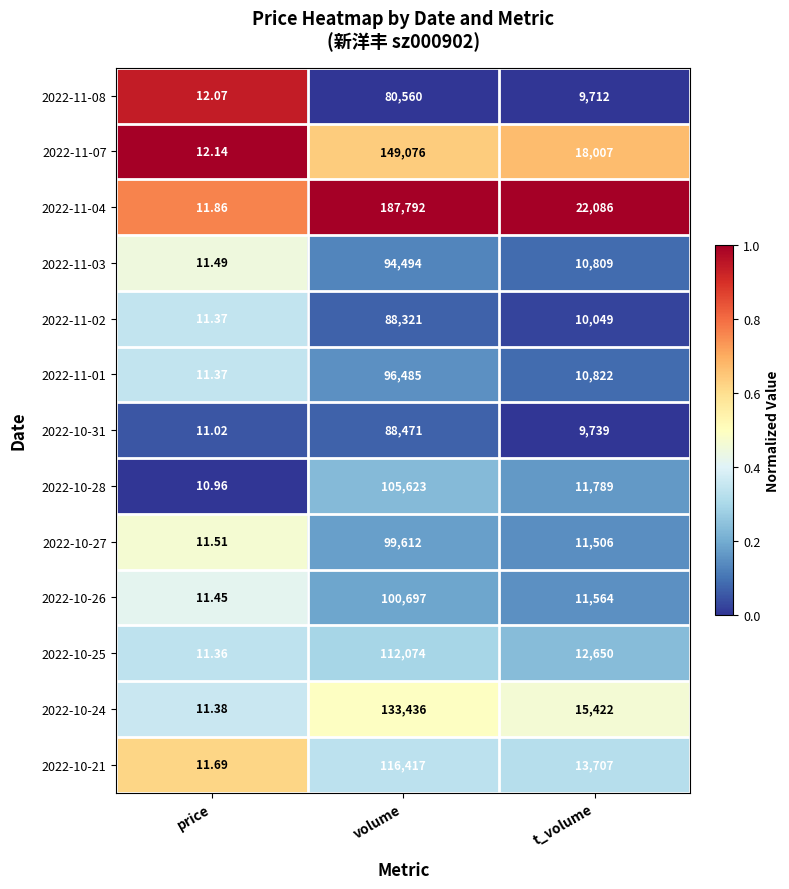

Where does the 2022-11-04 series first go above 22086?

volume